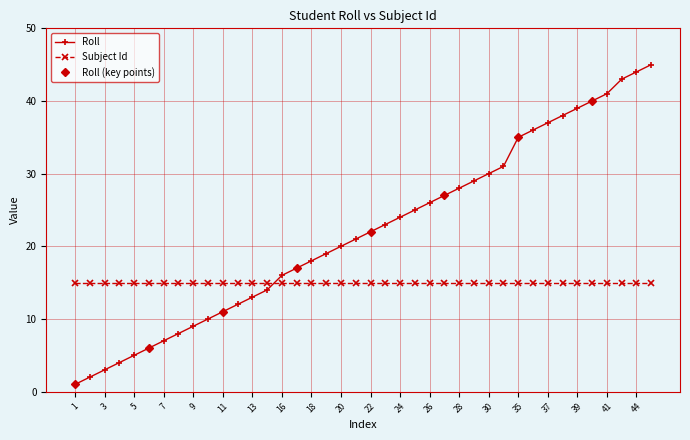

List the labels in order of value, smallest first.

1, 2, 3, 4, 5, 6, 7, 8, 9, 10, 11, 12, 13, 14, 16, 17, 18, 19, 20, 21, 22, 23, 24, 25, 26, 27, 28, 29, 30, 31, 35, 36, 37, 38, 39, 40, 41, 43, 44, 45